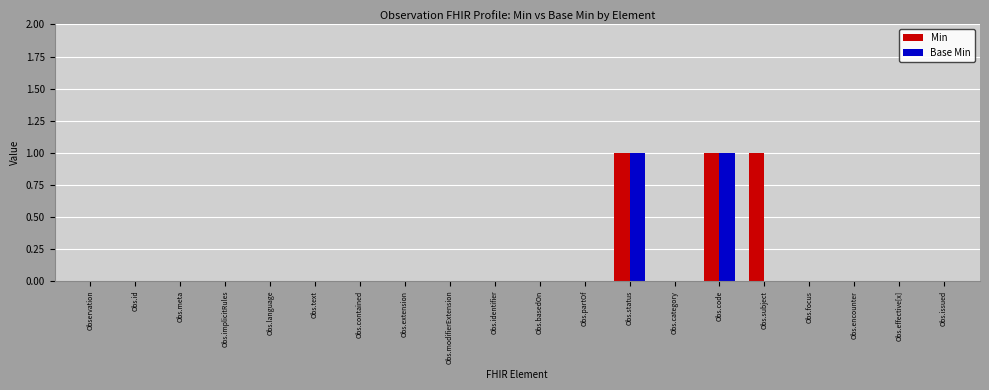

True or false: Base Min has a value of 0 at Obs.effective[x].

True